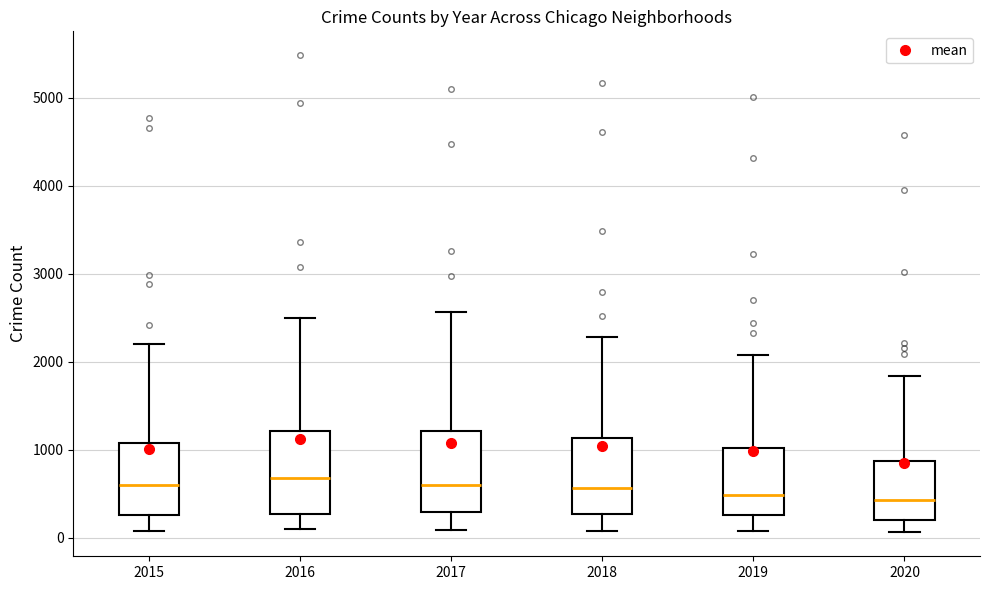

Where does the median line of the box at x = 2020 sit on the y-axis? The values are not printed on the chart, so give them approximately, as read against the axis.

400